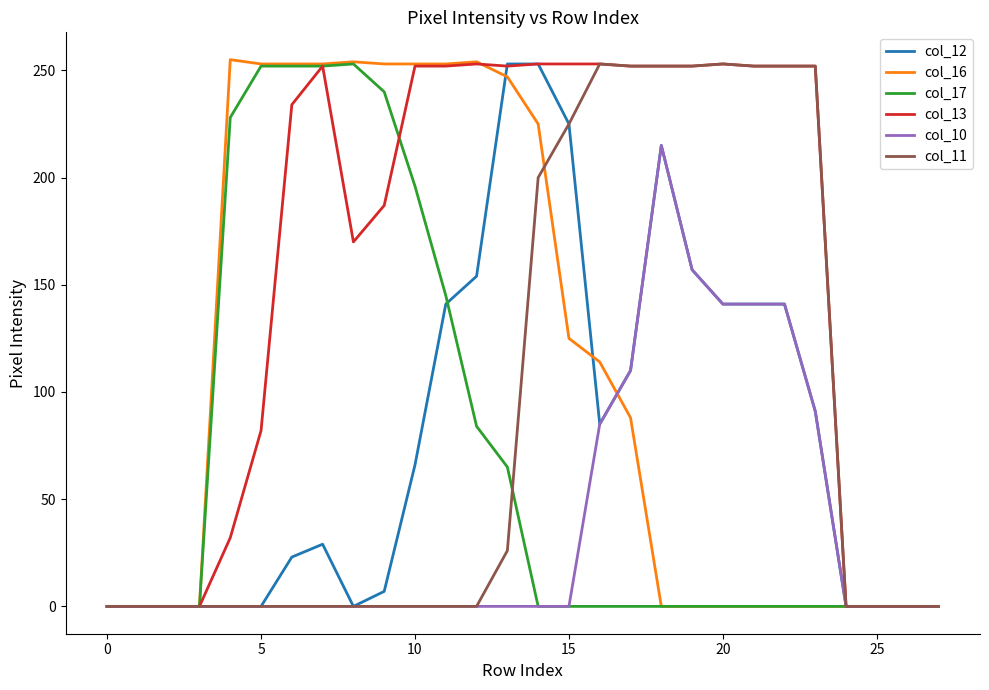

Which series has the largest total across all categories?

col_13